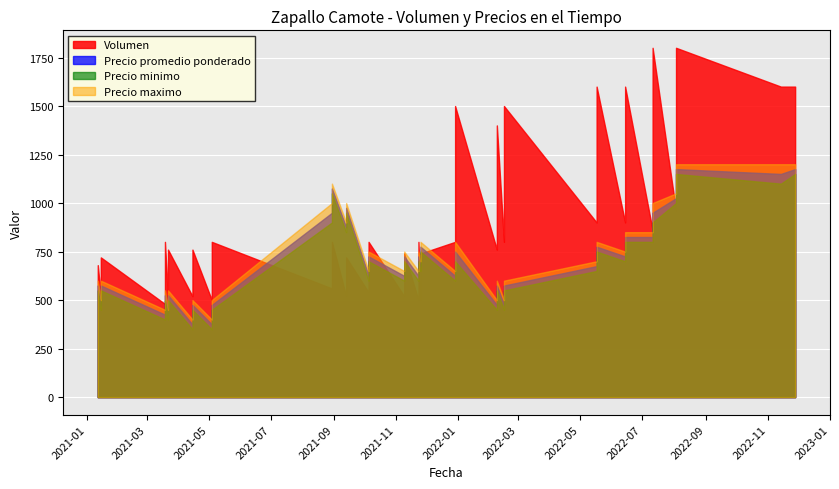

How many values in the Precio minimo series exceed 650?

18